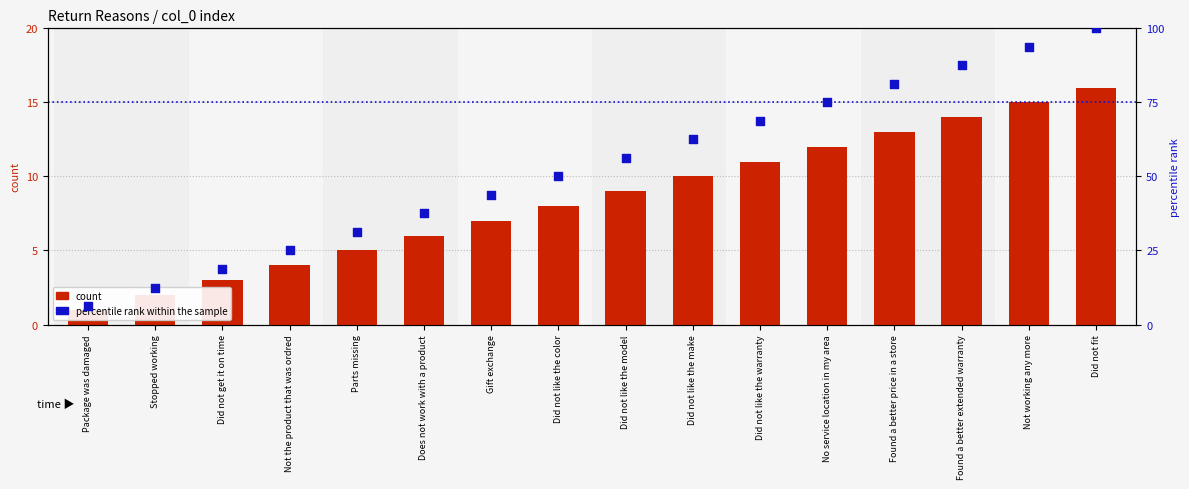

Which series contains the highest Y value?

percentile rank within the sample